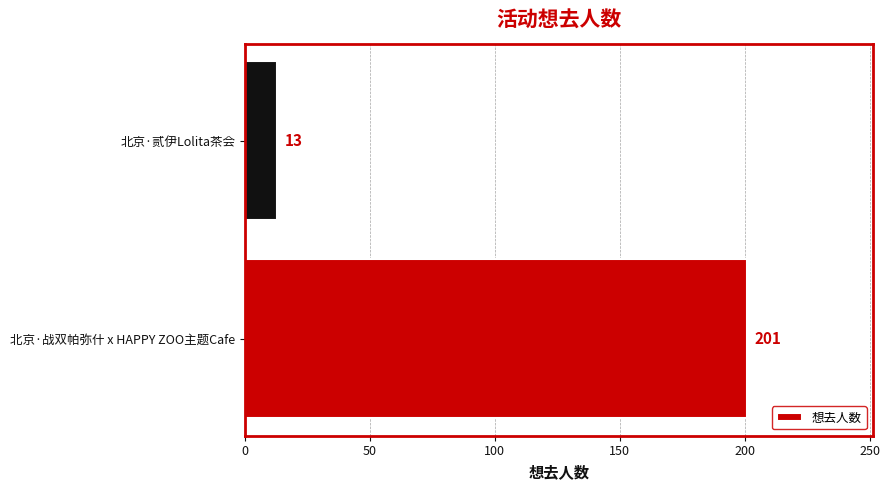

What is the greatest value displayed?

201